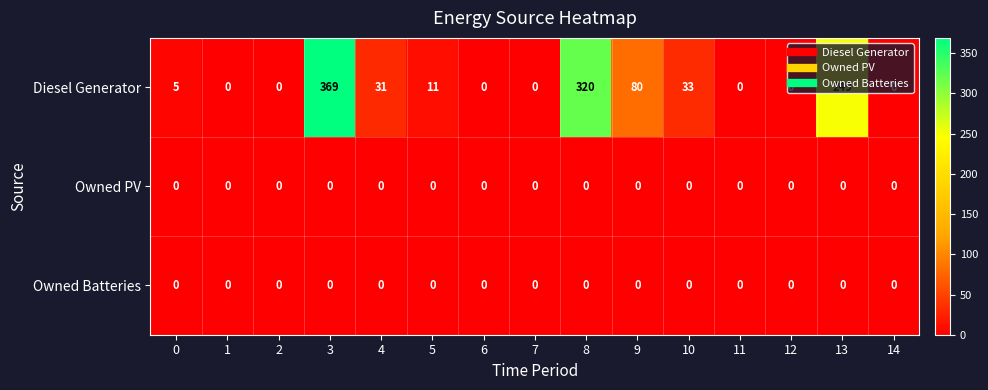

Which series has the largest range (max minus min)?

Diesel Generator